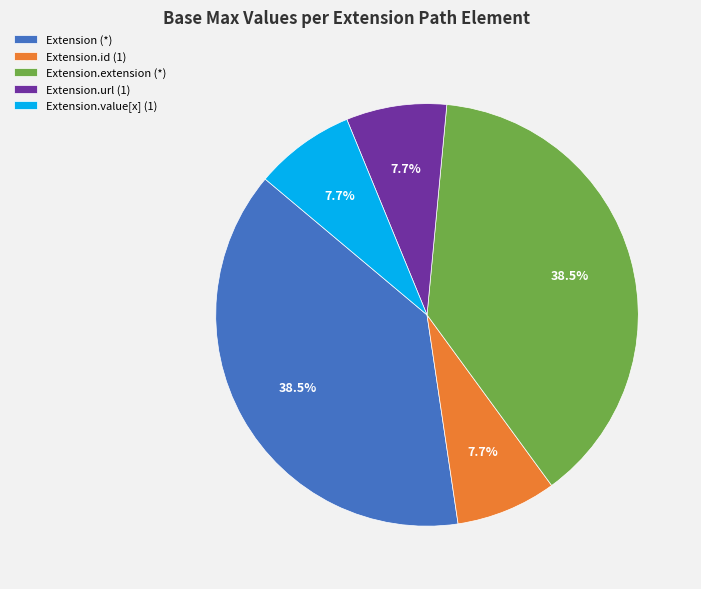

Do Extension (*) and Extension.value[x] (1) together represent more than half of the pie?

No